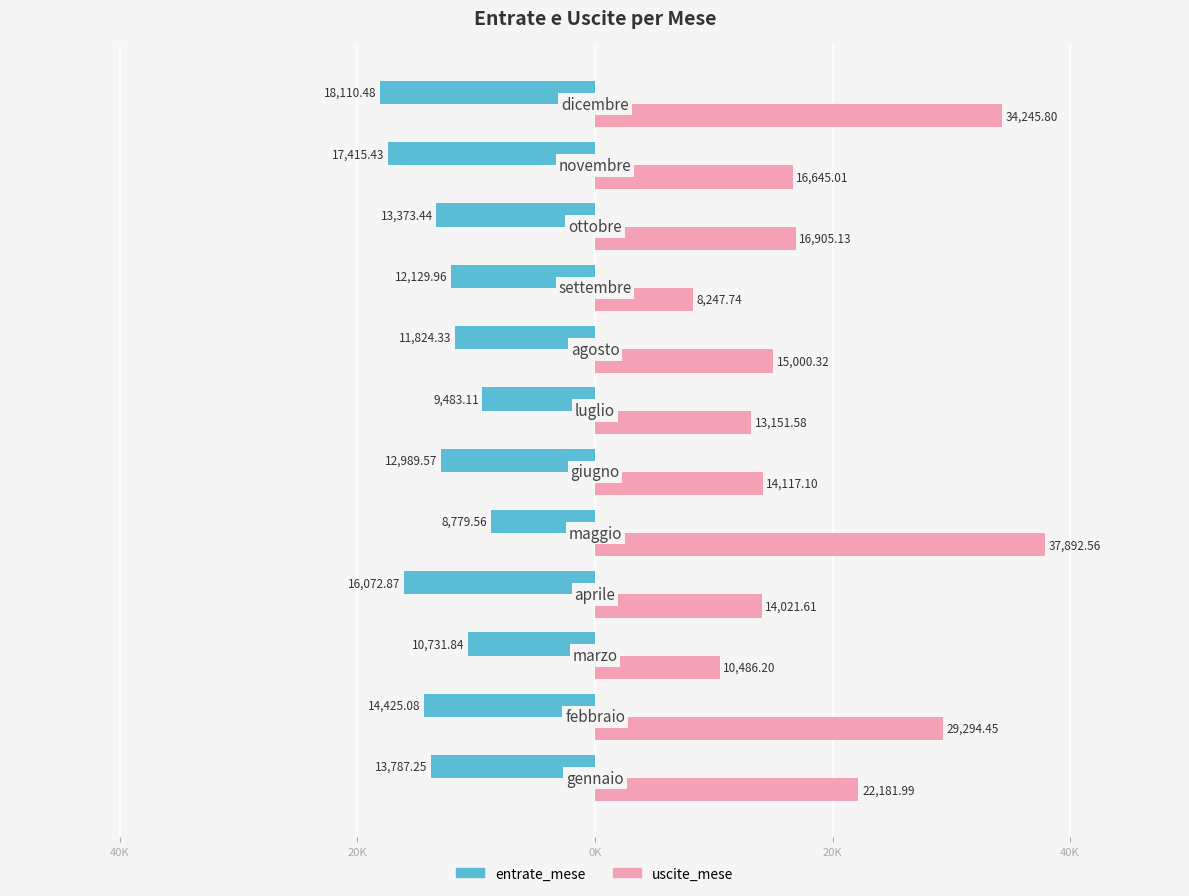

What are all the series names shown in the legend?

entrate_mese, uscite_mese